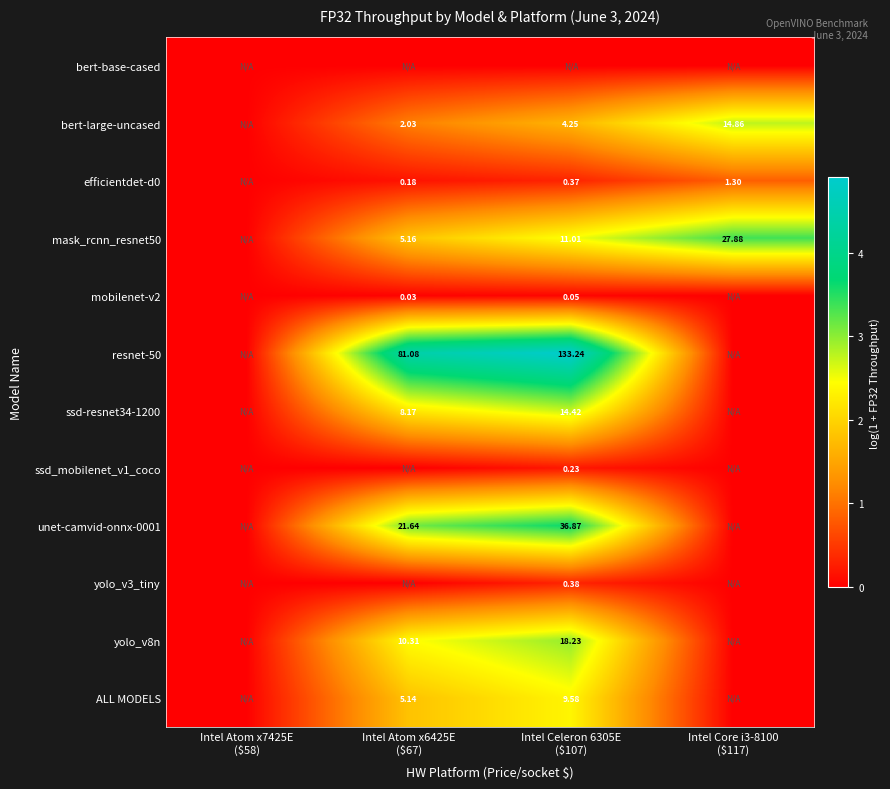

At Intel Celeron 6305E ($107), list the series in order from largest to smallest.

resnet-50, unet-camvid-onnx-0001, yolo_v8n, ssd-resnet34-1200, mask_rcnn_resnet50, ALL MODELS, bert-large-uncased, yolo_v3_tiny, efficientdet-d0, ssd_mobilenet_v1_coco, mobilenet-v2, bert-base-cased